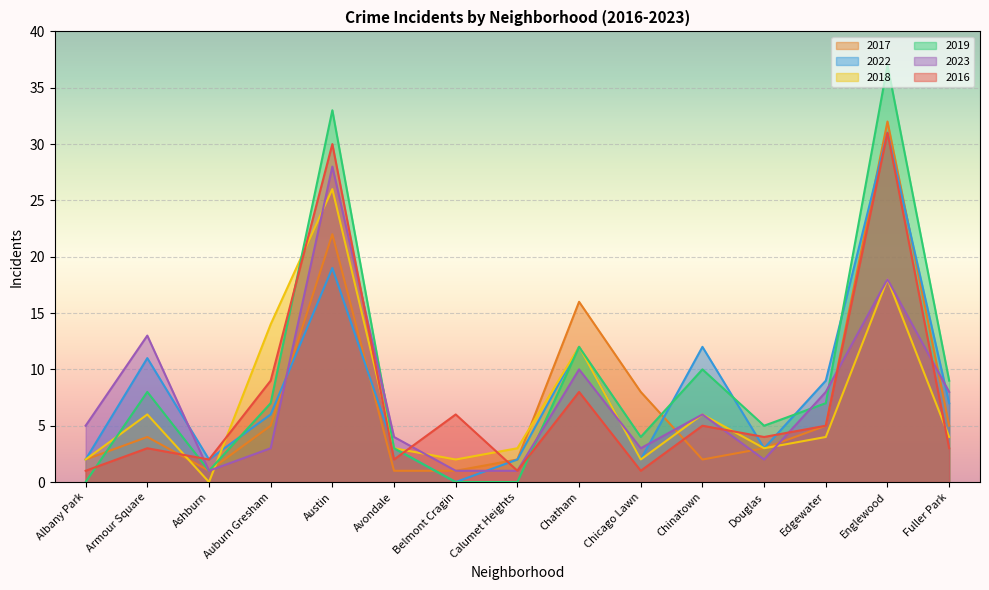

What is the difference between the highest and lowest values at Armour Square?

10